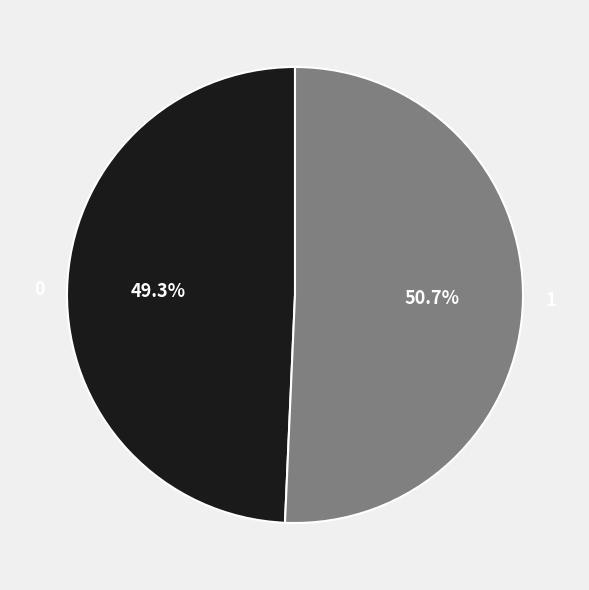

To the nearest percent, what portion does 1 represent?

51%